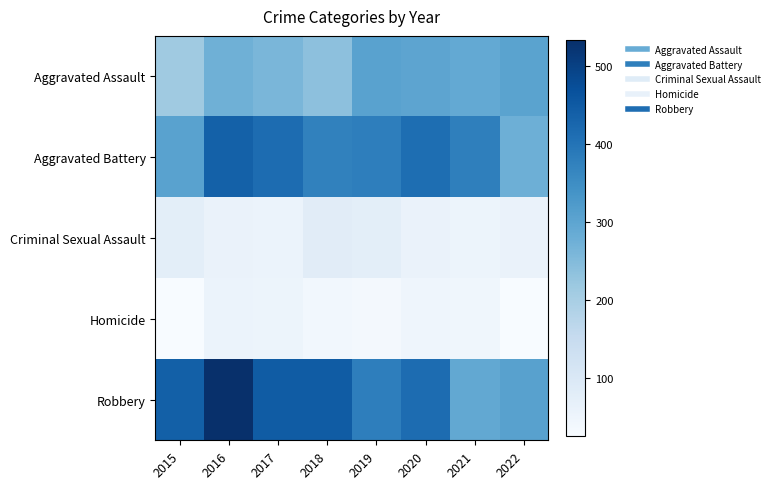

Between 2017 and 2021, which series saw the biggest shift?

Robbery